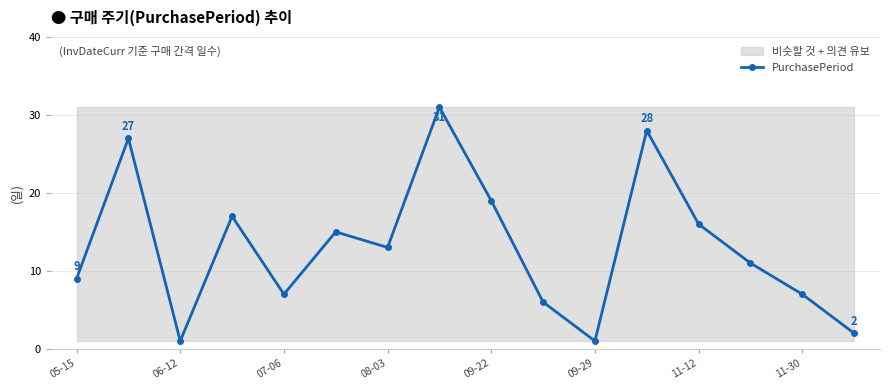

What is the label of the 16th point from the right?

05-15